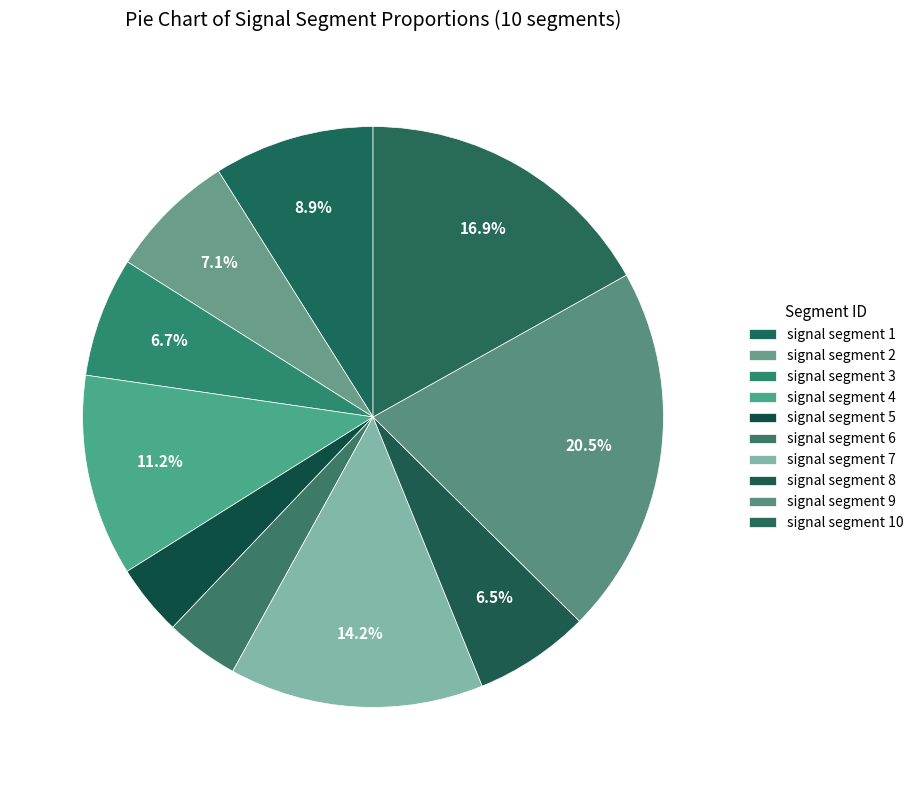

How many slices are in this pie chart?

10